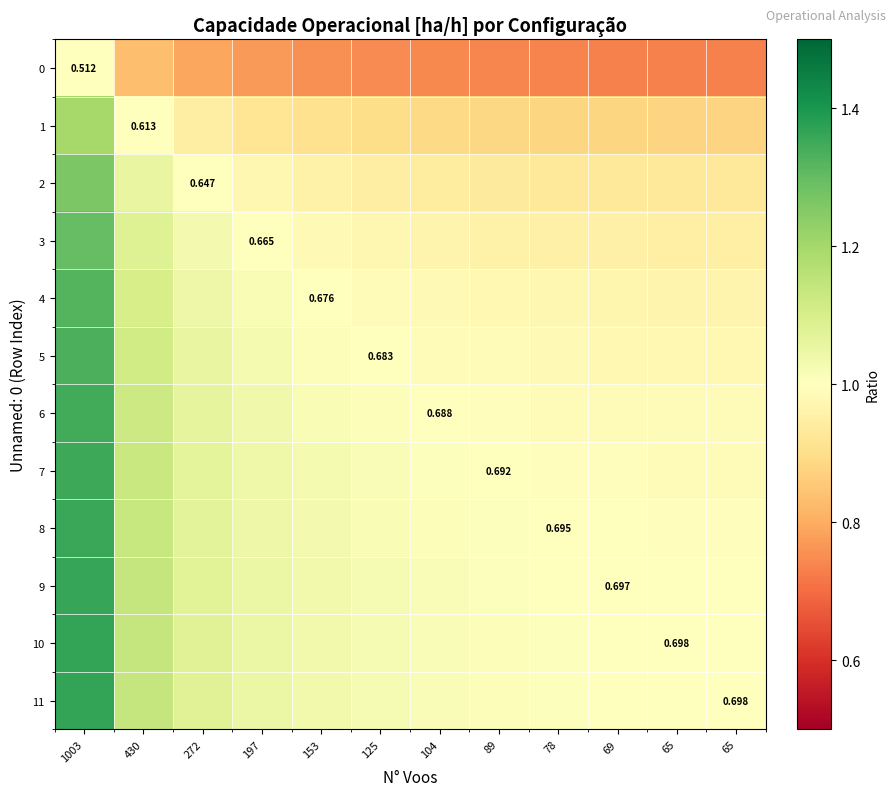

At how many categories does at least one series exceed 1?

11